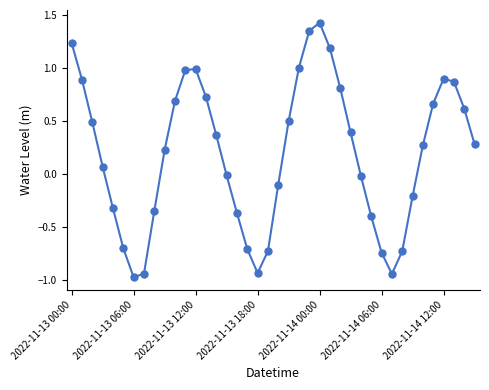

What is the value of the 3rd point from the left?

0.5